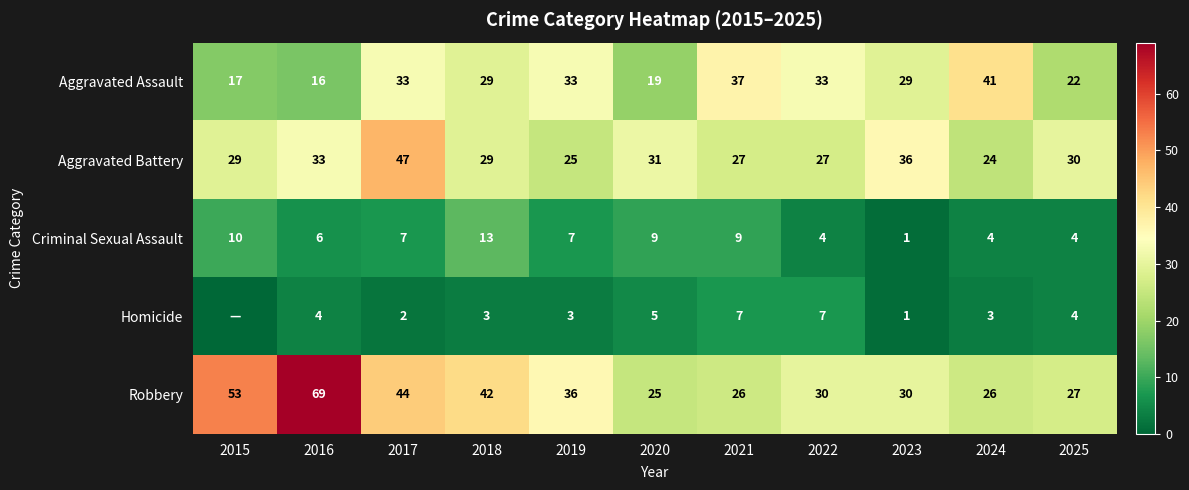

What is the sum of all Aggravated Battery values?

338